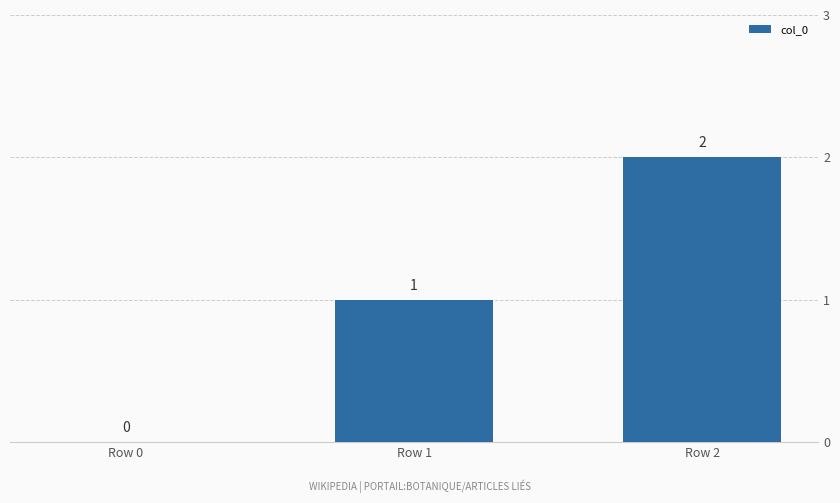

How many distinct data groups are displayed?

1